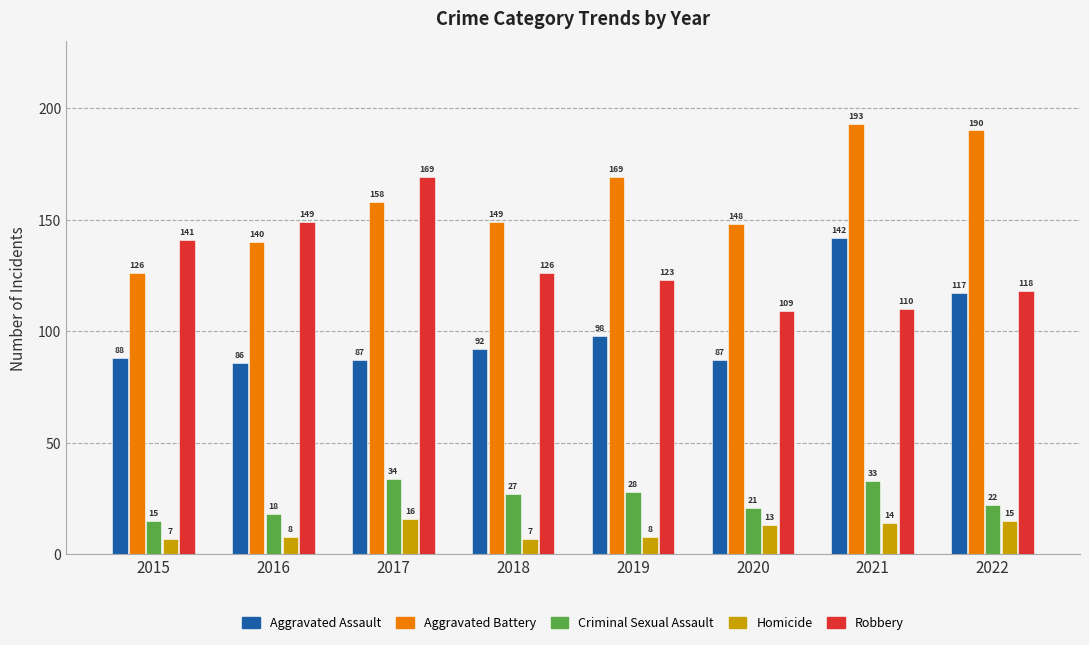

Is it true that Aggravated Assault equals 208 at 2021?

False